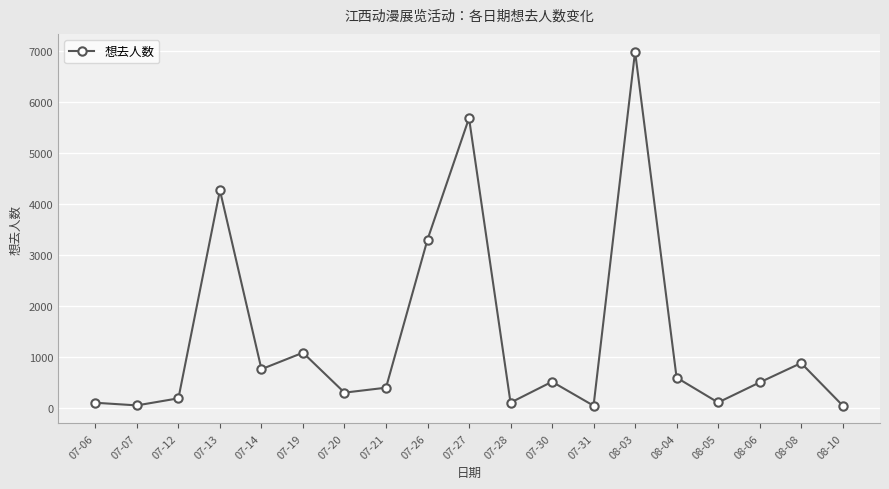

Is this an area chart (filled region under the line)?

No